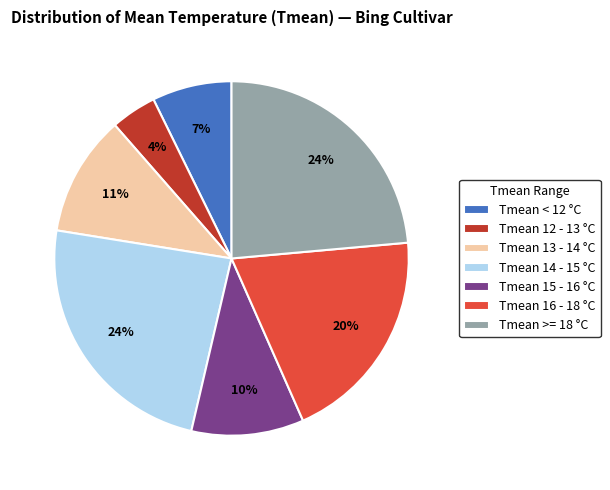

To the nearest percent, what portion does Tmean 16 - 18 °C represent?

20%